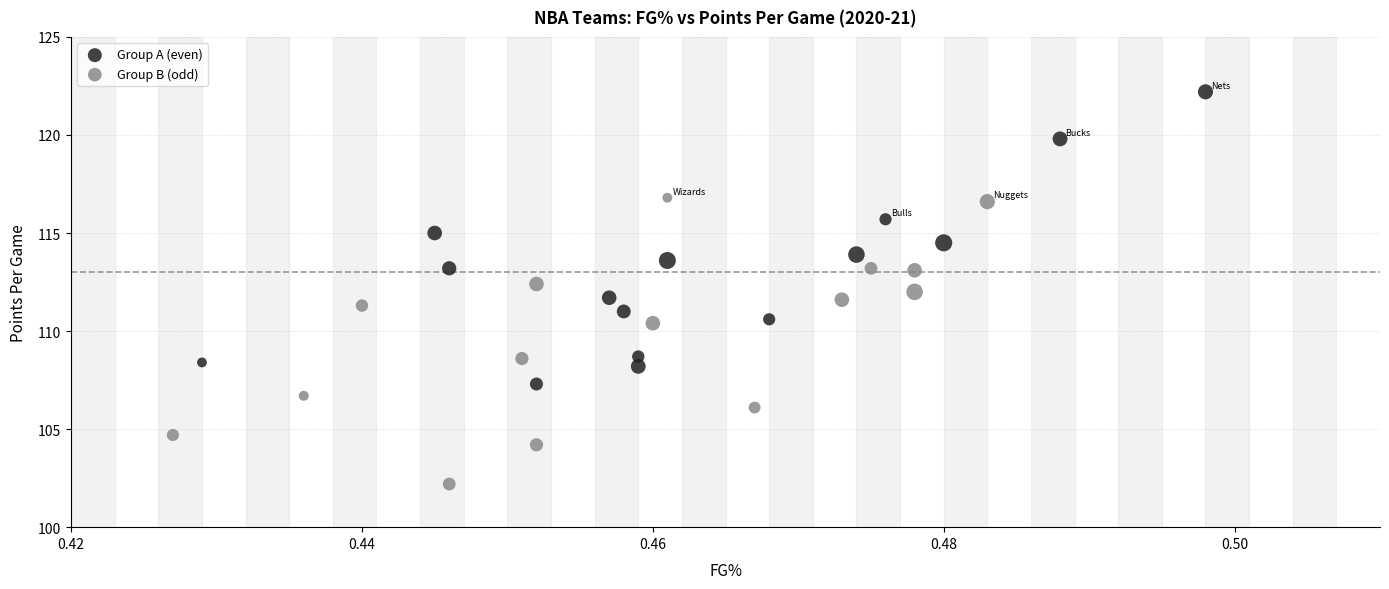

Which series reaches the minimum Y coordinate?

Group B (odd)